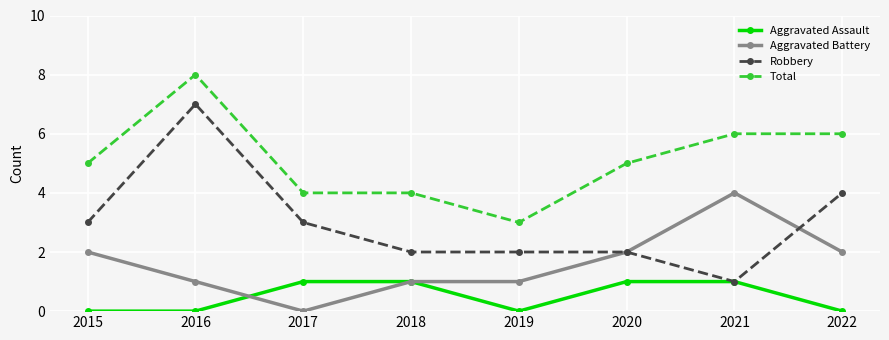

What is the approximate value of Total at 2019?

3